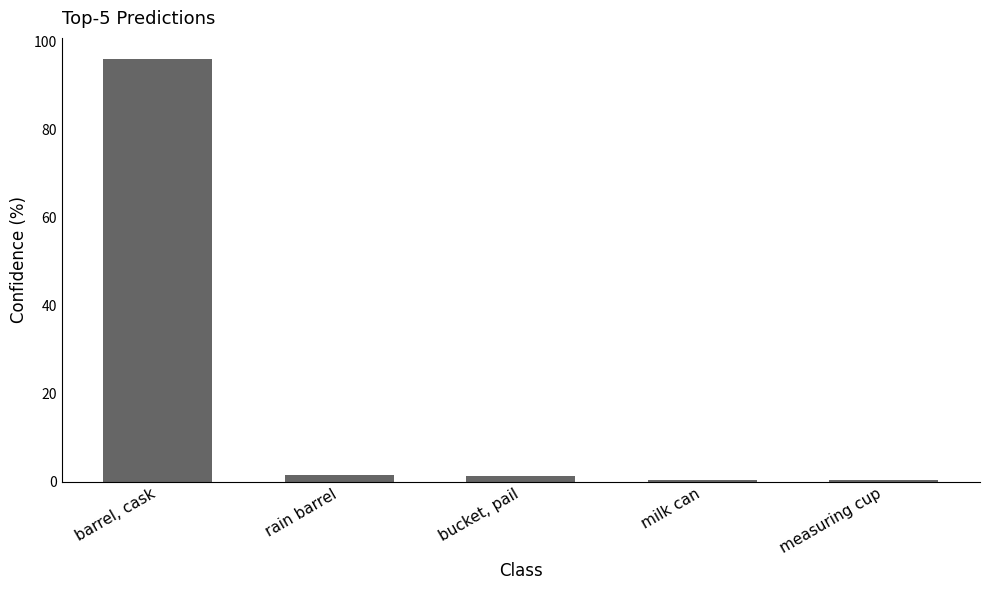

The value at measuring cup is 0.3. True or false?

True